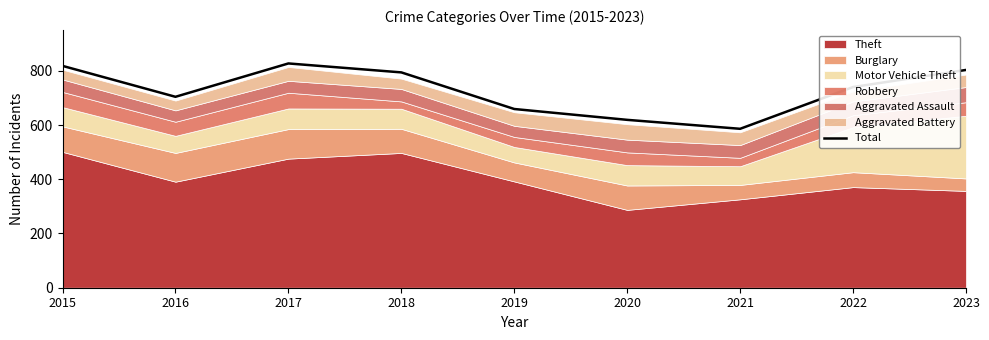

True or false: the data shows 803 at 2023.

True